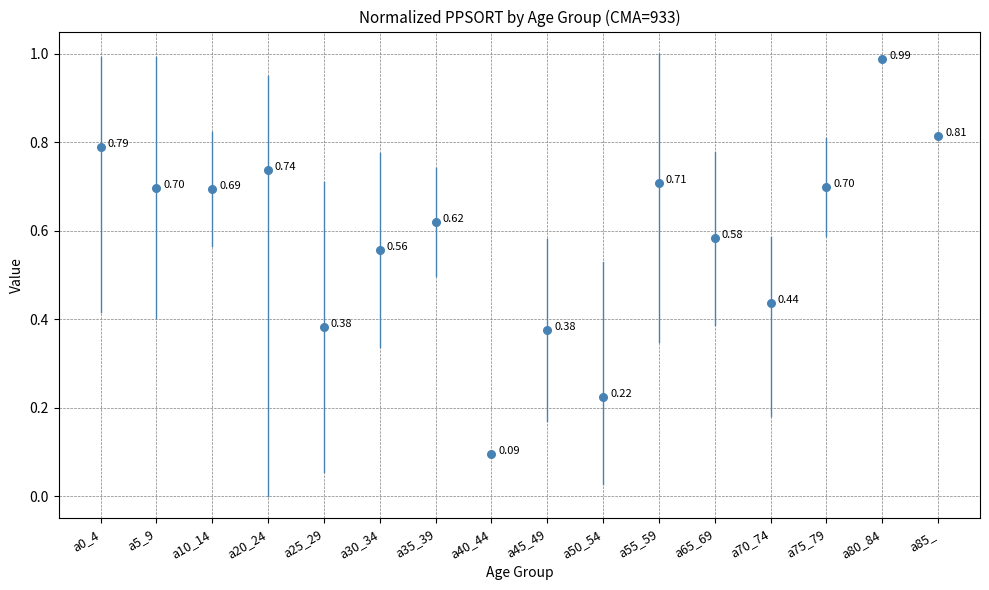

What is the range of Y values (max minus min)?

0.9